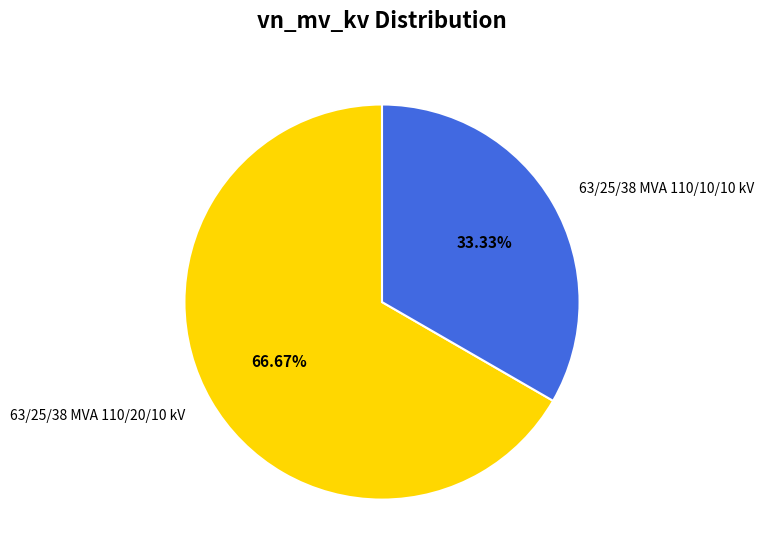

What percentage is the 63/25/38 MVA 110/10/10 kV slice, to the nearest percent?

33%